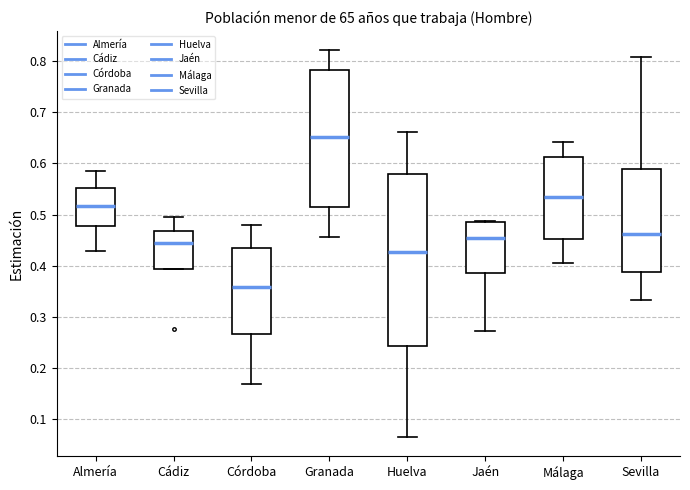

Comparing the boxes themselves (not the whiskers), which one is the tallest?

Huelva